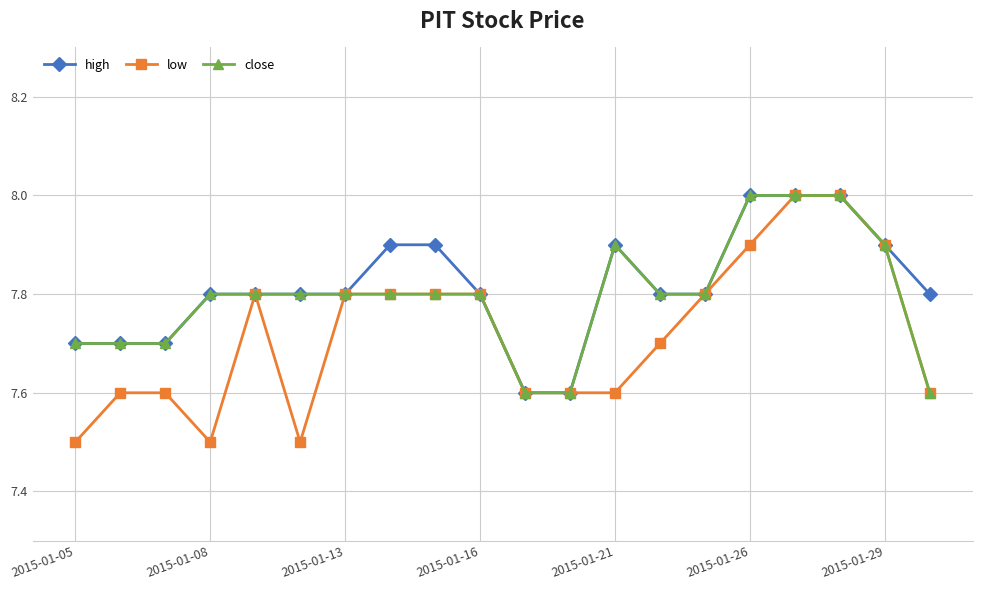

Which series has the largest range (max minus min)?

low